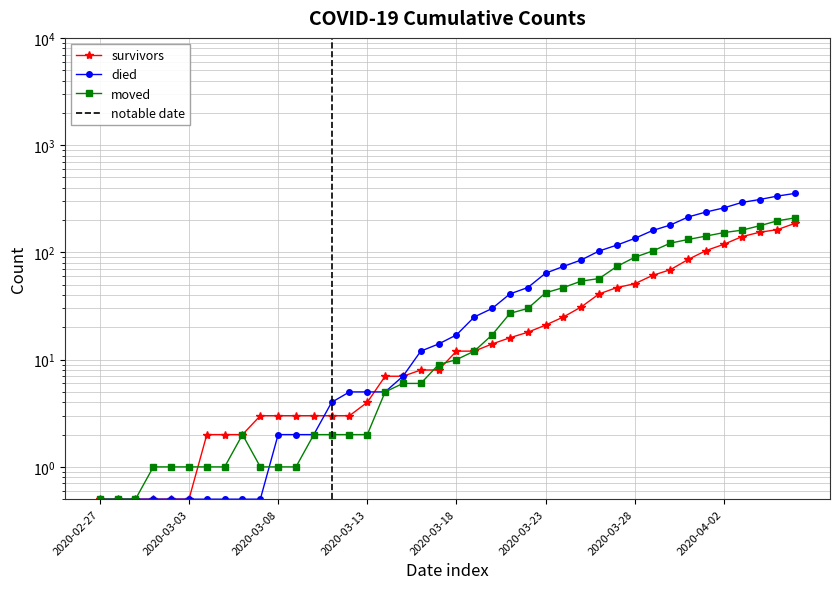

At which category is the sum across all series the highest?

2020-04-06